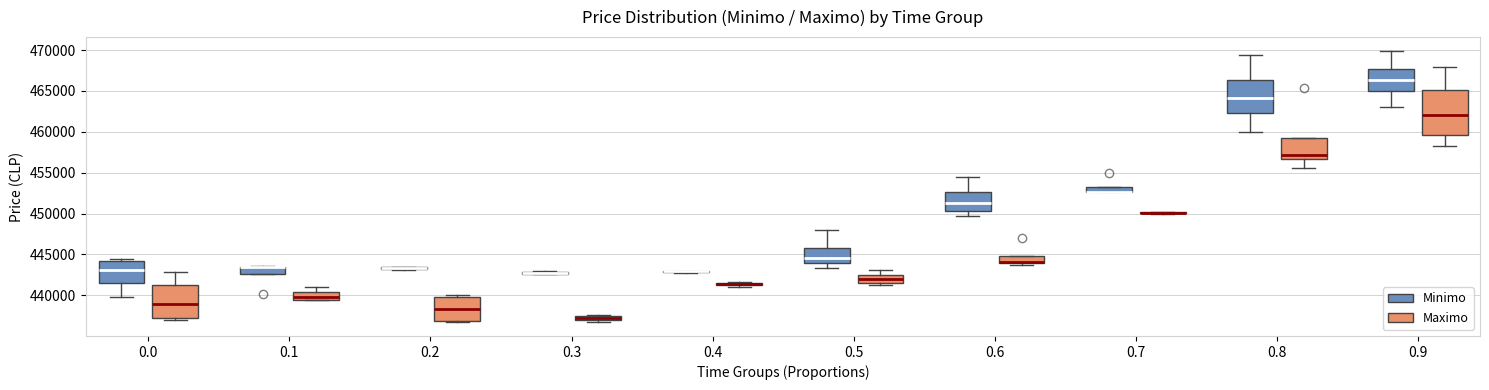

Where is the upper edge of the box for 0.1 (Minimo) on the y-axis? The values are not printed on the chart, so give them approximately, as read against the axis.

443500